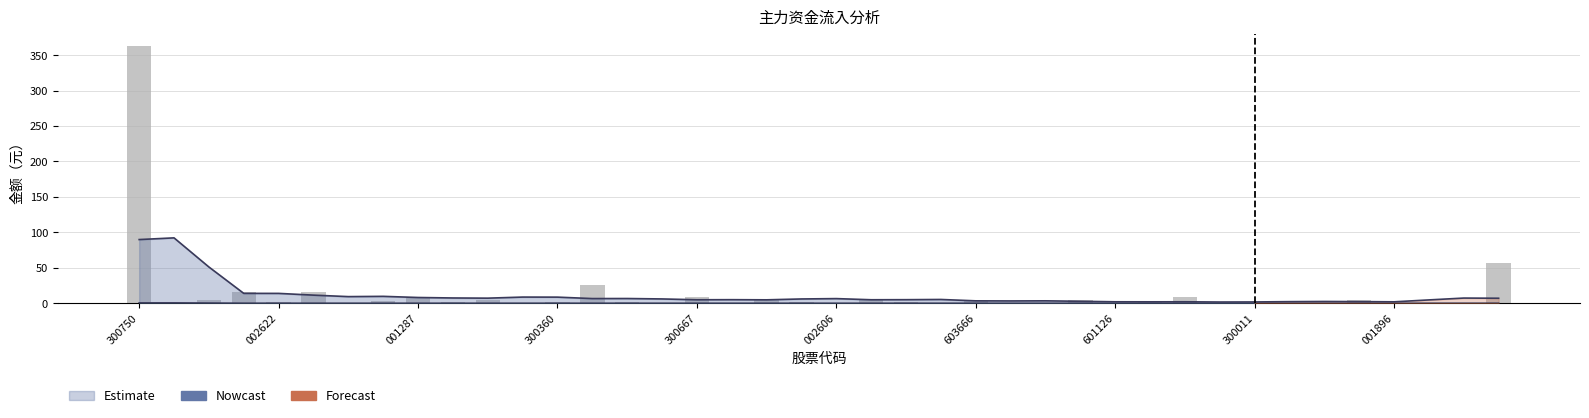

Is it true that the value at 18 is 2.3?

False